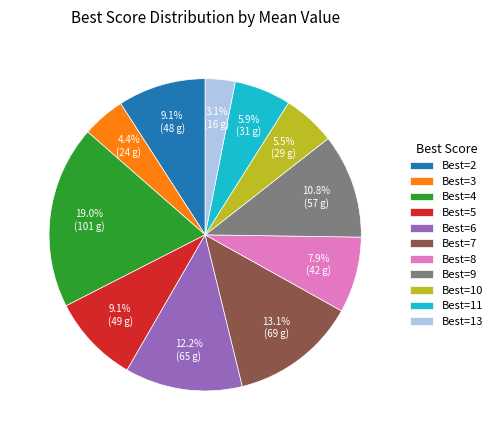

To the nearest percent, what is the average slice percentage?

9%